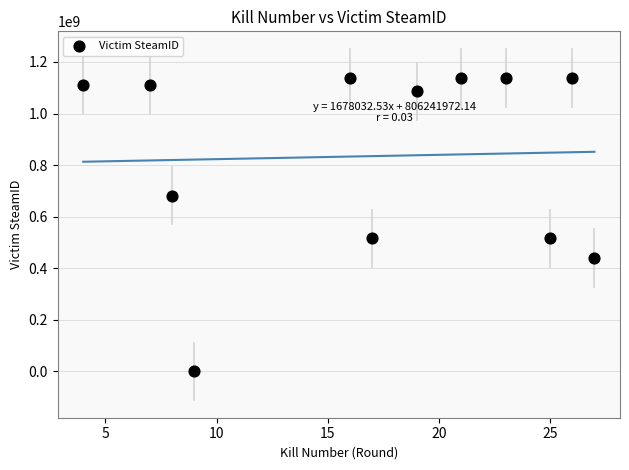

What is the range of Y values (max minus min)?

1138922204